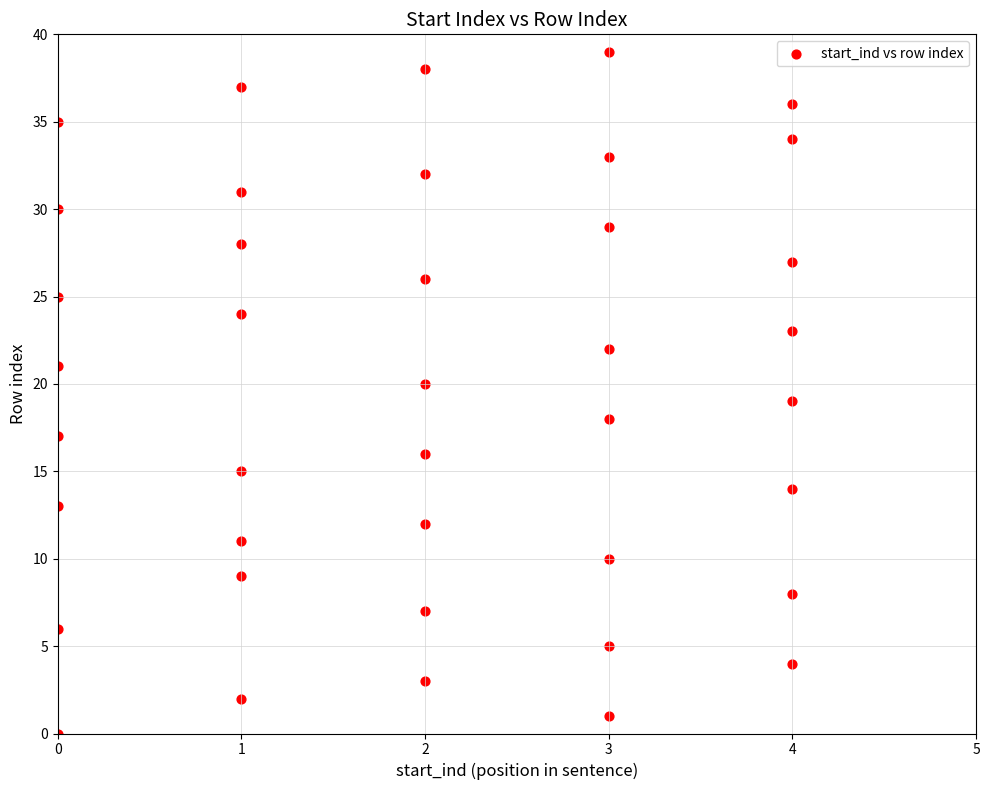

What is the range of X values (max minus min)?

4